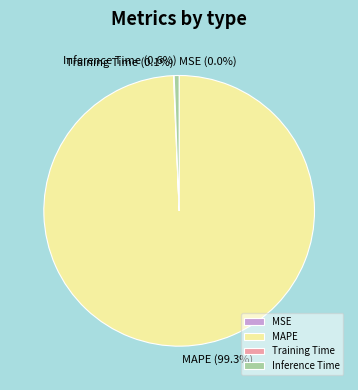

Which category accounts for the majority?

MAPE